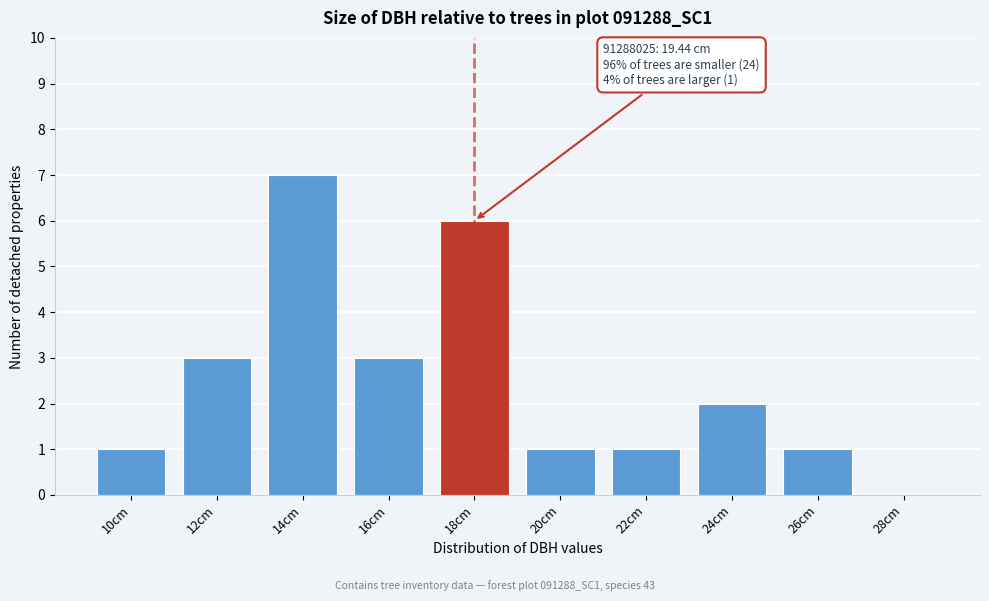

Reading left to right, transcribe all the data shown in this chart.

10cm=1	12cm=3	14cm=7	16cm=3	18cm=6	20cm=1	22cm=1	24cm=2	26cm=1	28cm=0